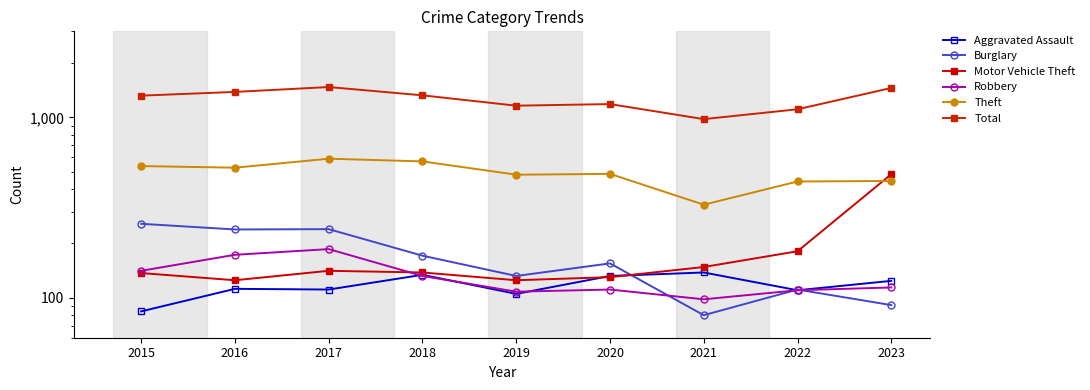

Count the number of categories in the chart.

9